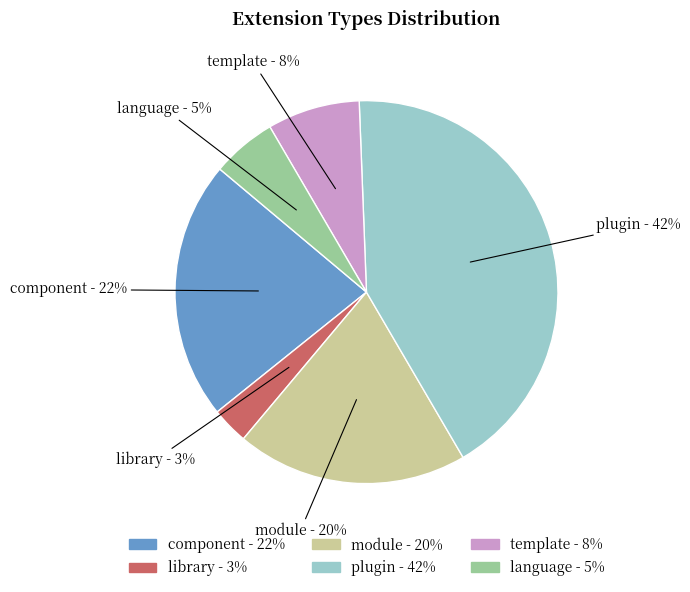

Is the sum of library and component greater than half?

No